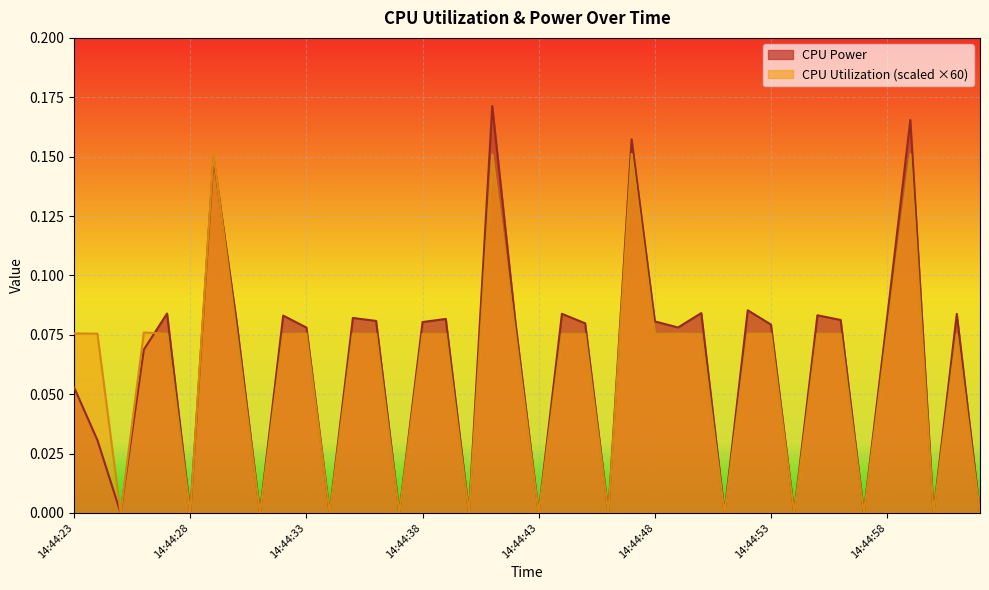

True or false: CPU Utilization has a value of 0.0 at 14:44:49.

False